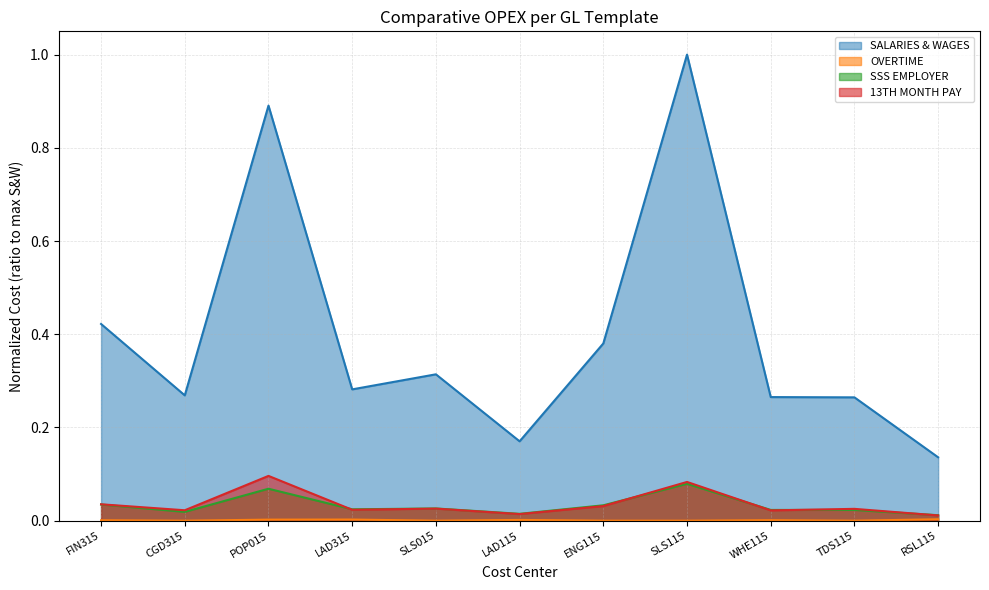

Reading right to left, what are all the values shown in this chart?

SALARIES & WAGES: 0.1	0.3	0.3	1.0	0.4	0.2	0.3	0.3	0.9	0.3	0.4
OVERTIME: 0.0	0.0	0.0	0.0	0.0	0.0	0.0	0.0	0.0	0.0	0.0
SSS EMPLOYER: 0.0	0.0	0.0	0.1	0.0	0.0	0.0	0.0	0.1	0.0	0.0
13TH MONTH PAY: 0.0	0.0	0.0	0.1	0.0	0.0	0.0	0.0	0.1	0.0	0.0